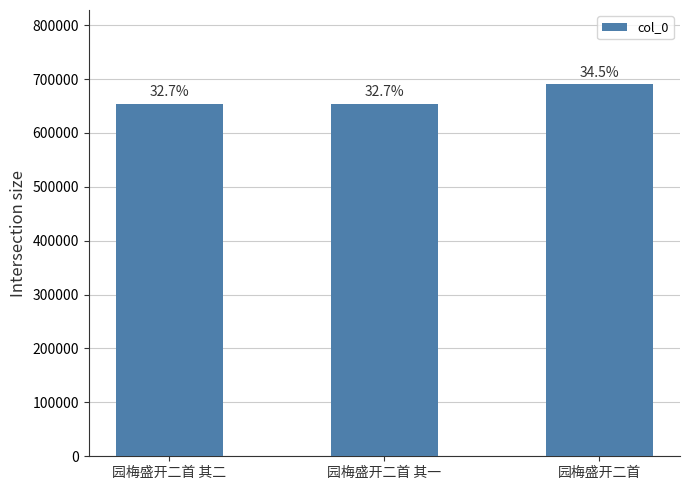

How many bars are there in total?

3